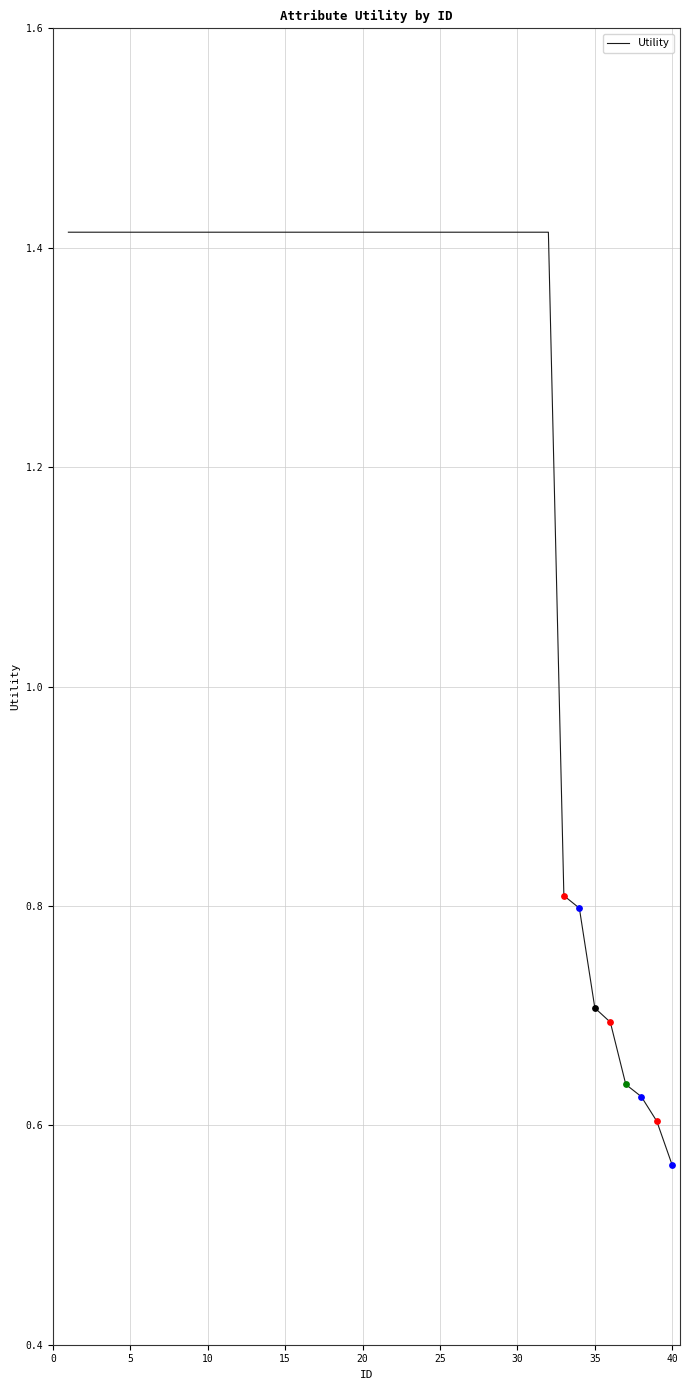

What is the difference between the maximum and minimum values?

0.9